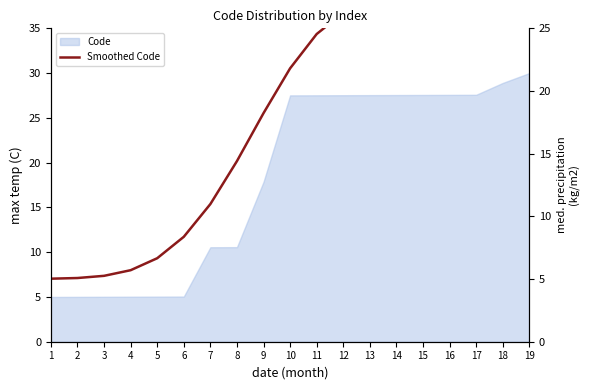

Reading left to right, list all the values displayed in this chart.

5.0	5.1	5.3	5.7	6.7	8.4	11.0	14.4	18.2	21.8	24.5	26.2	27.1	27.5	27.7	28.0	28.3	28.6	28.9